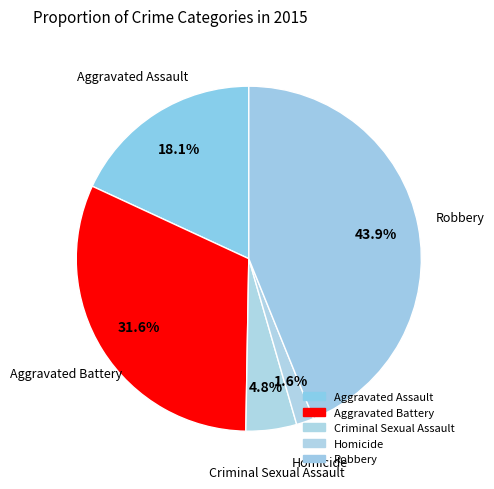

To the nearest percent, what is the difference between the largest and smallest slice percentages?

42%